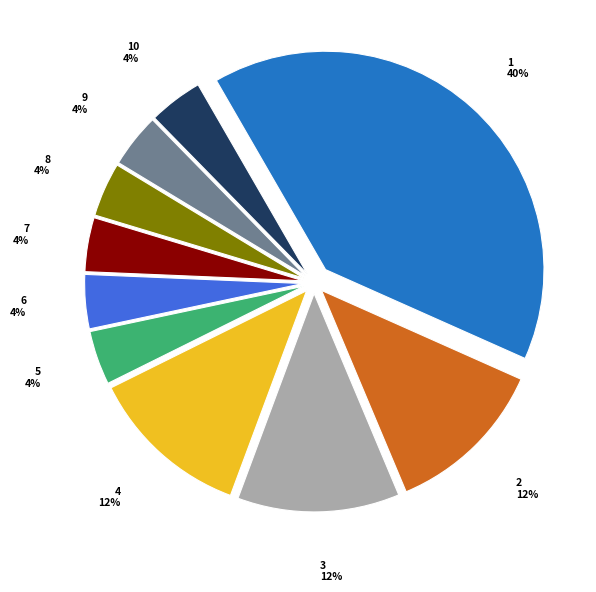

How many slices are in this pie chart?

10